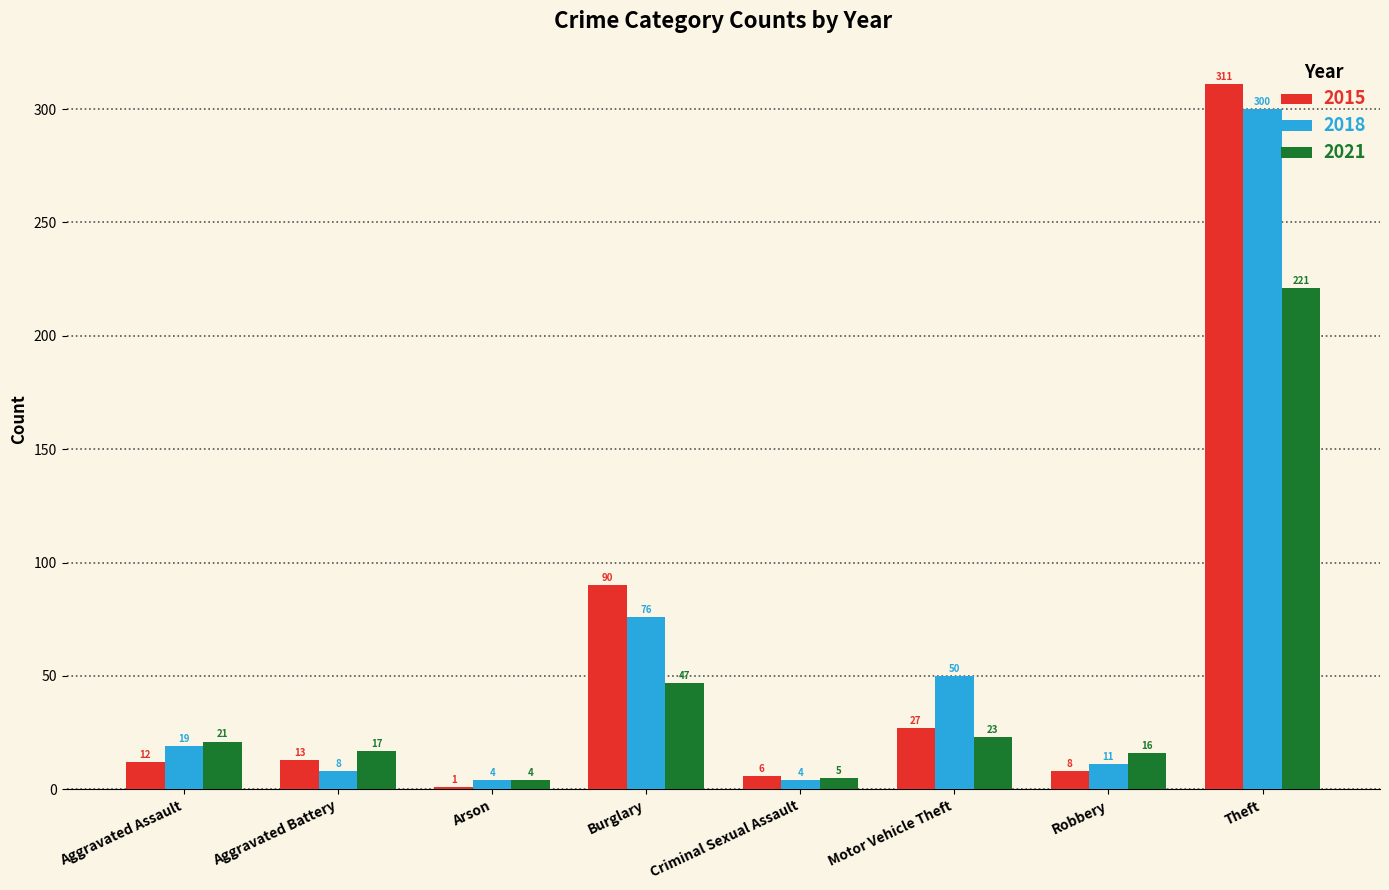

Between Aggravated Battery and Burglary, which series saw the biggest shift?

2015